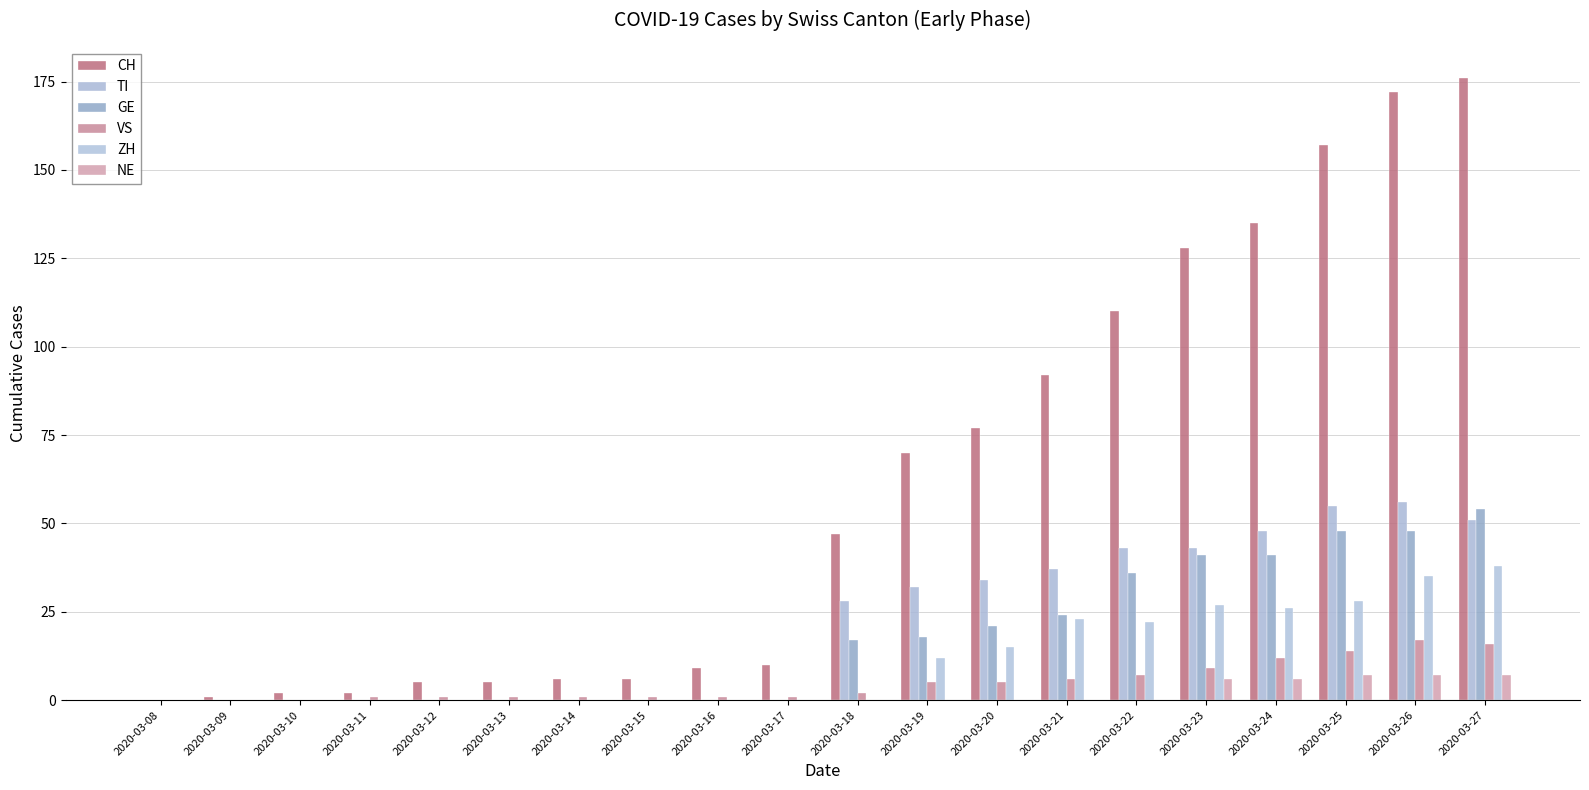

What is the maximum value shown in the chart?

176